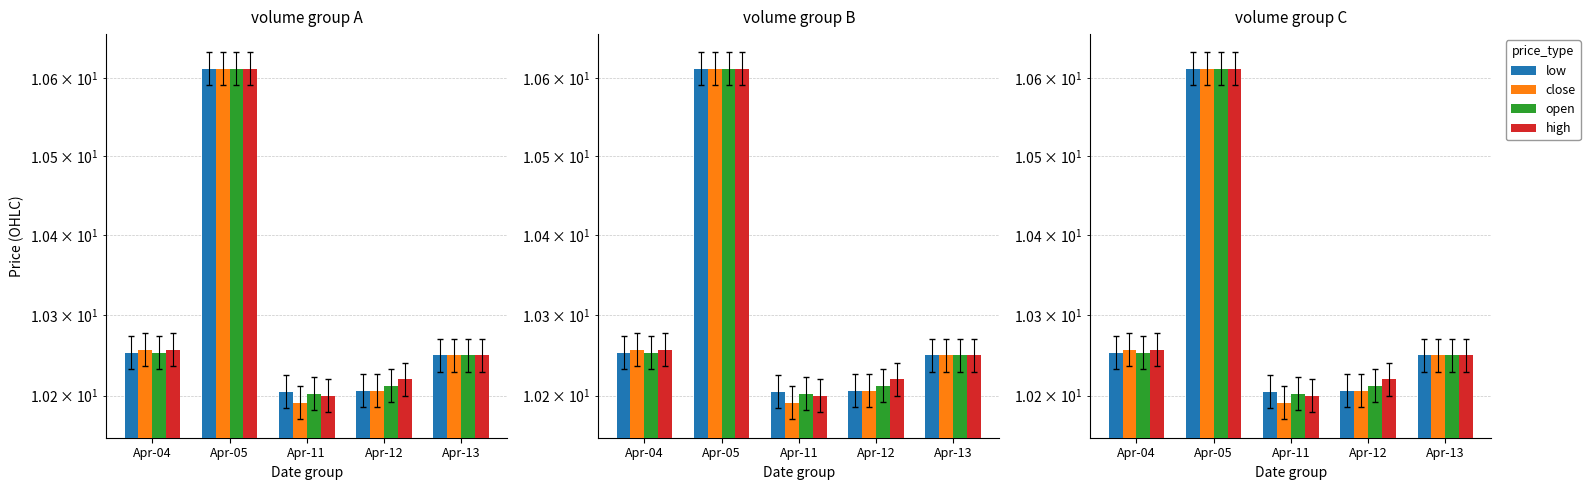

Are the bars grouped side by side (vs. stacked)?

Yes